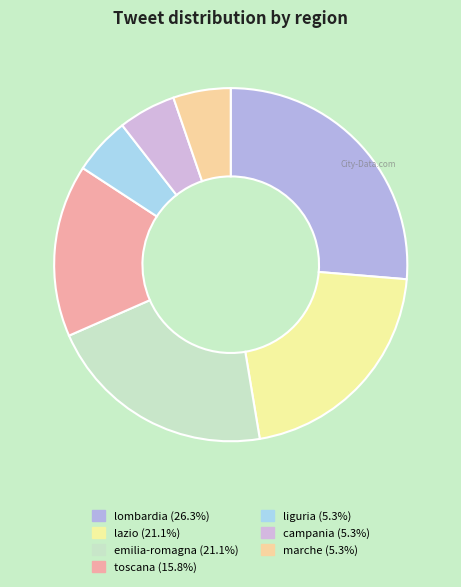

To the nearest percent, what is the average slice percentage?

14%